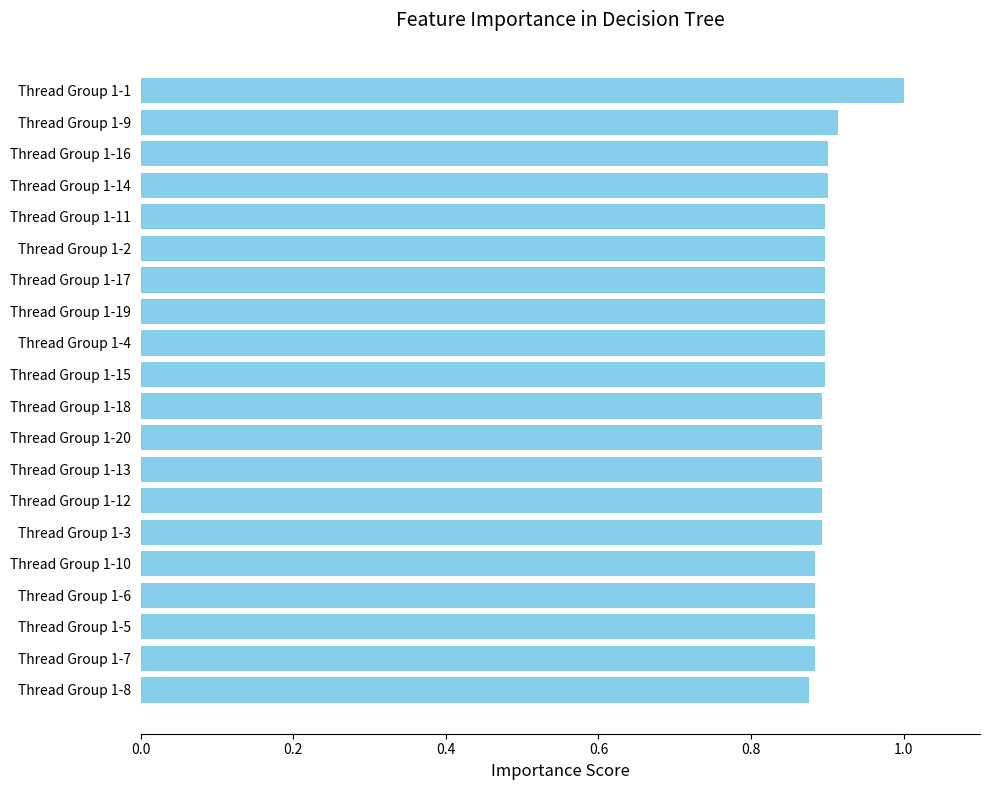

What is the sum of all values?

18.0